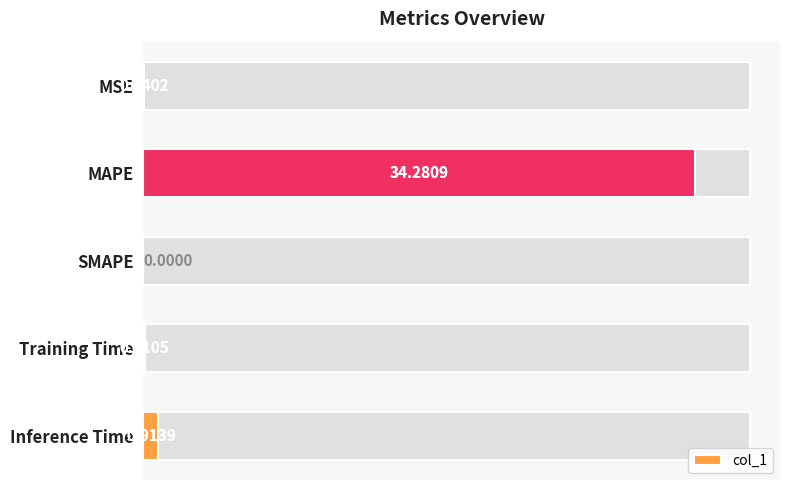

Count the number of categories in the chart.

5